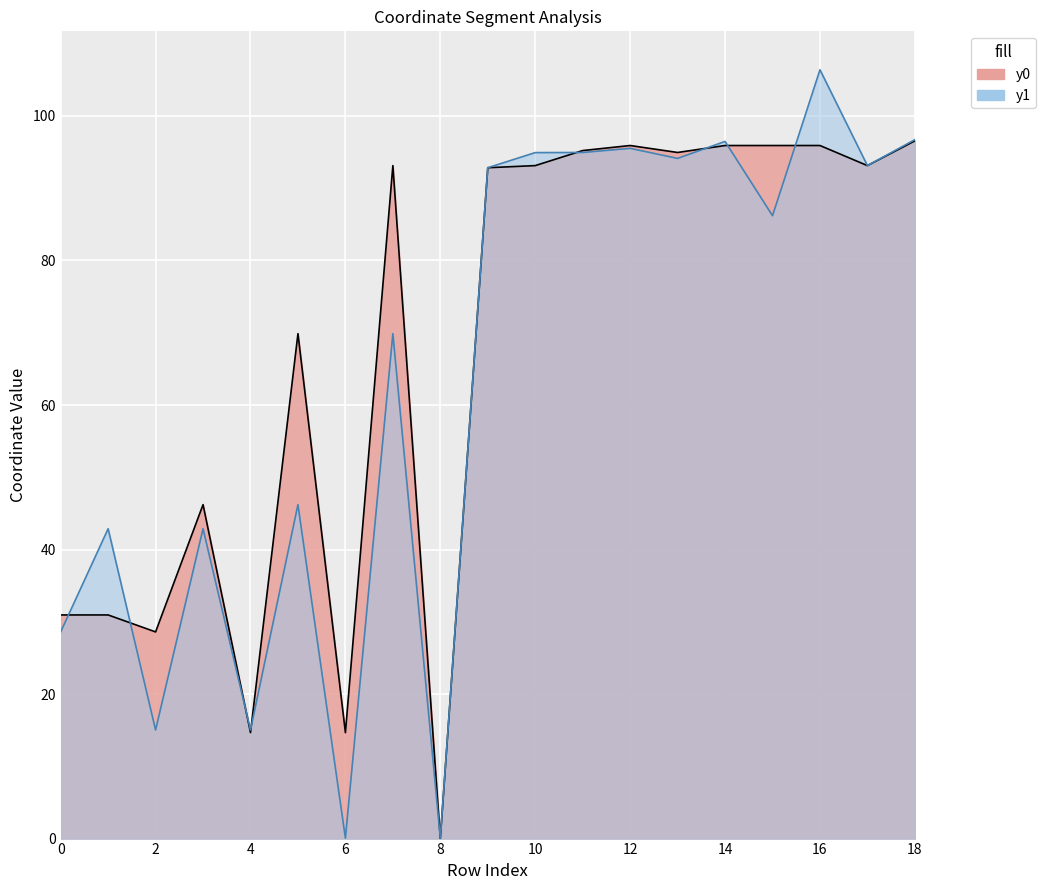

At which label does y1 reach its minimum?

6